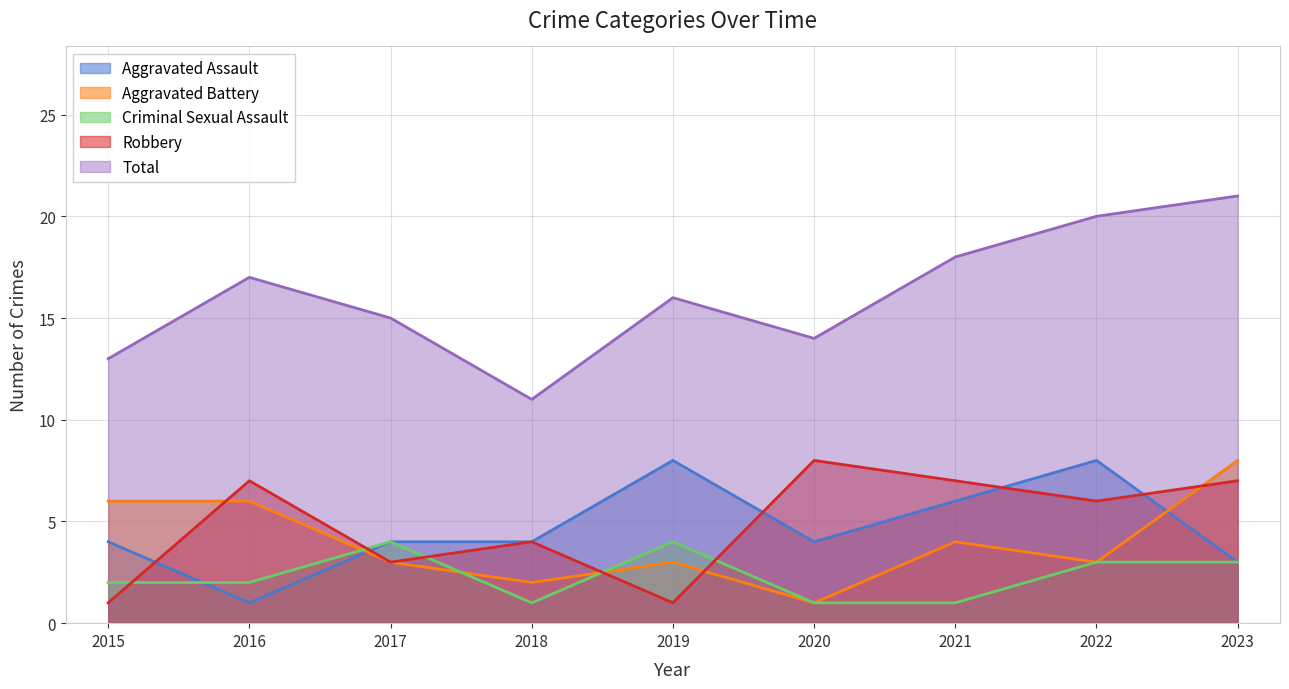

Reading left to right, transcribe all the data shown in this chart.

Aggravated Assault: 4	1	4	4	8	4	6	8	3
Aggravated Battery: 6	6	3	2	3	1	4	3	8
Criminal Sexual Assault: 2	2	4	1	4	1	1	3	3
Robbery: 1	7	3	4	1	8	7	6	7
Total: 13	17	15	11	16	14	18	20	21